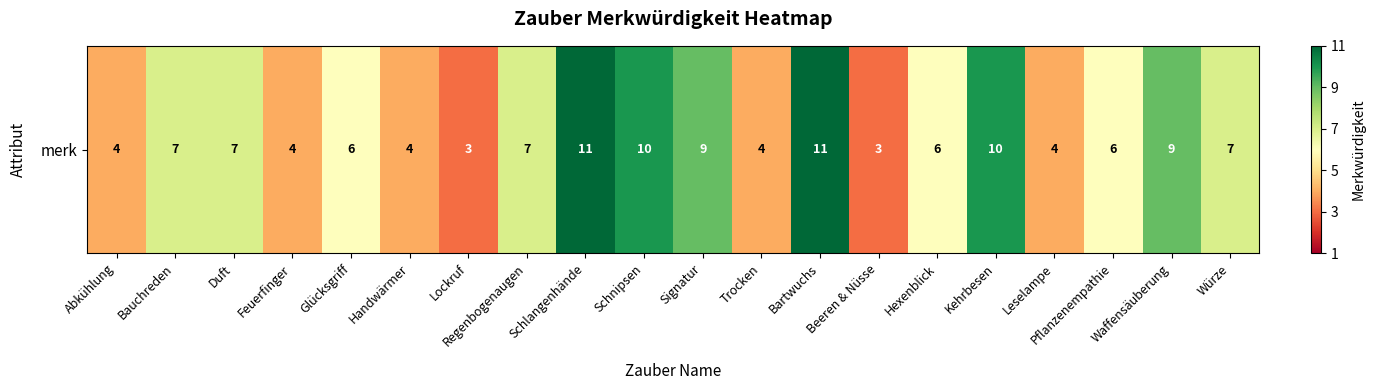

What is the greatest value displayed?

11